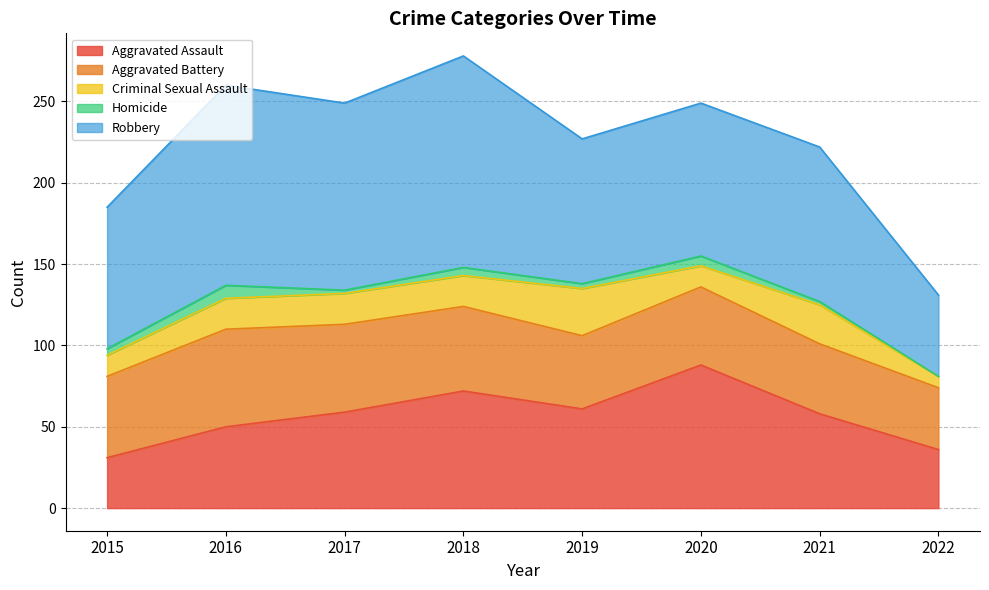

Which has a higher value, 2016 or 2017?

2017